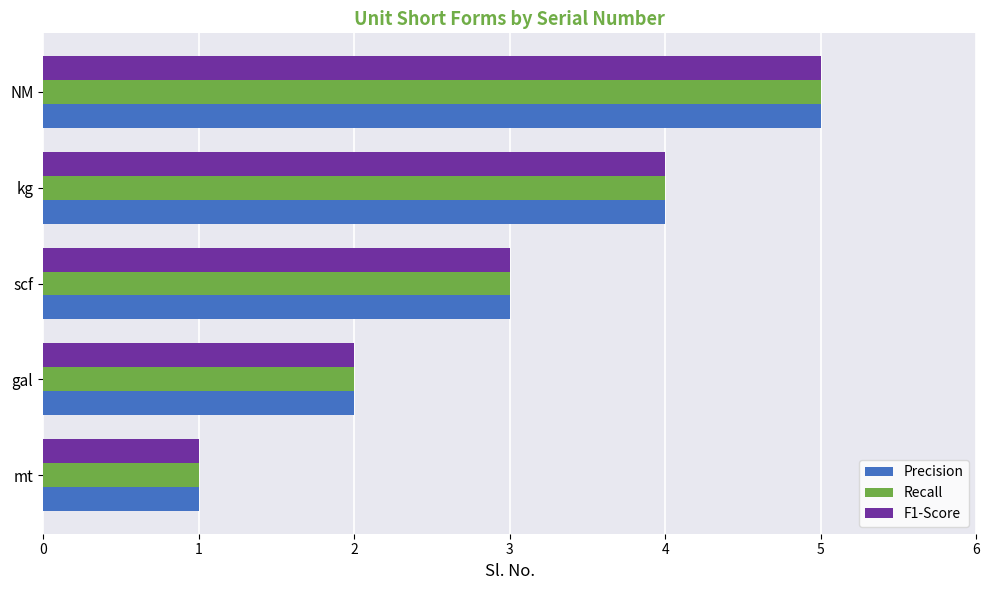

What is the sum of the Recall values at gal and kg?

6